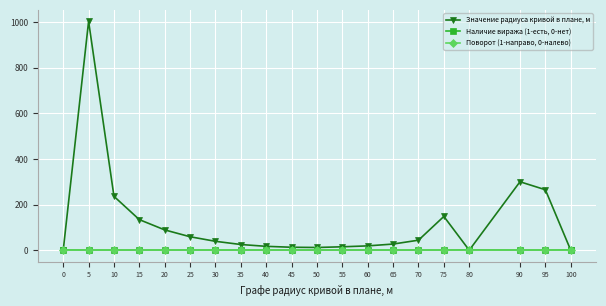

In Значение радиуса кривой в плане, м, how many points are higher than both neighbors (excluding endpoints)?

3